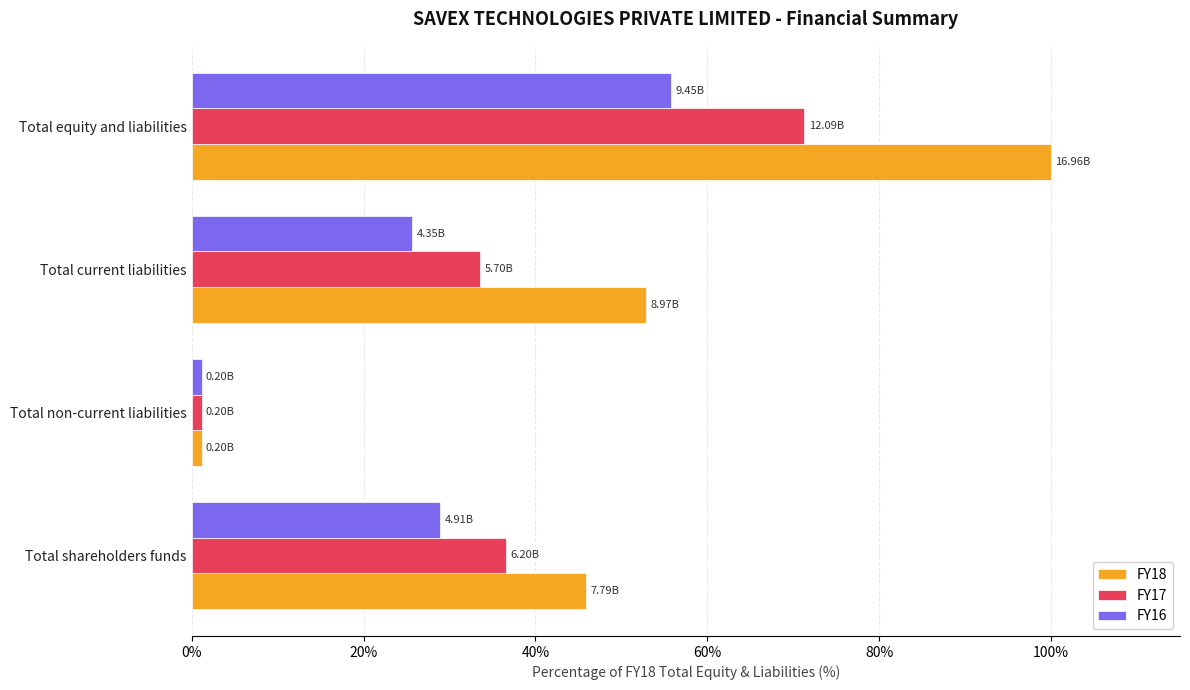

What is the difference between the second highest and minimum values in the FY18 series?

51.8